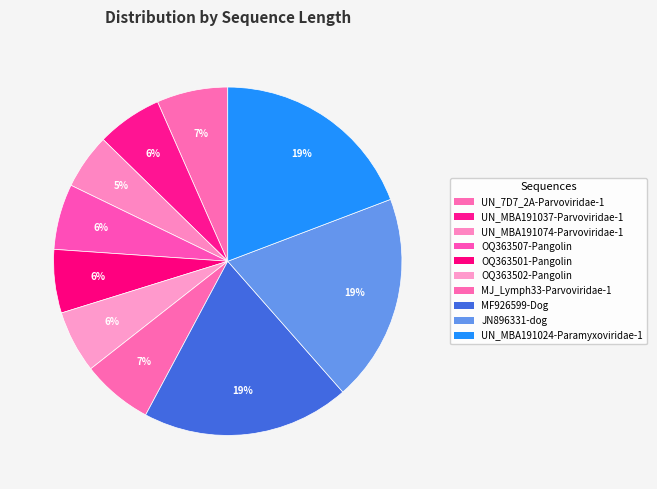

To the nearest percent, what is the average slice percentage?

10%